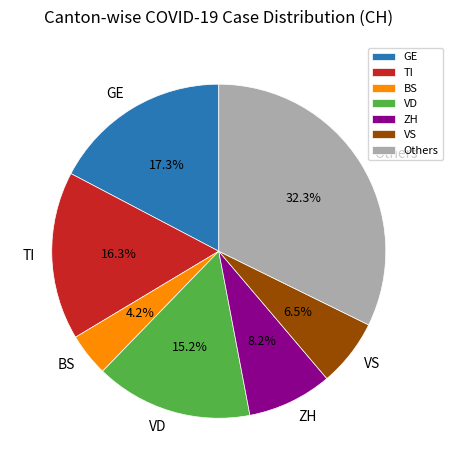

Rank the categories by value from highest to lowest.

Others, GE, TI, VD, ZH, VS, BS